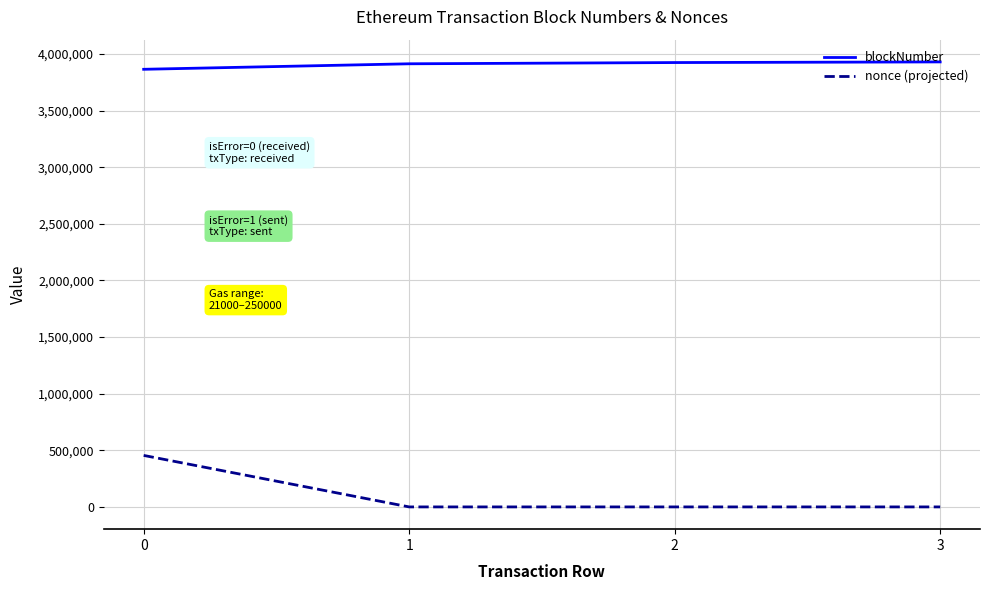

How many distinct data groups are displayed?

2